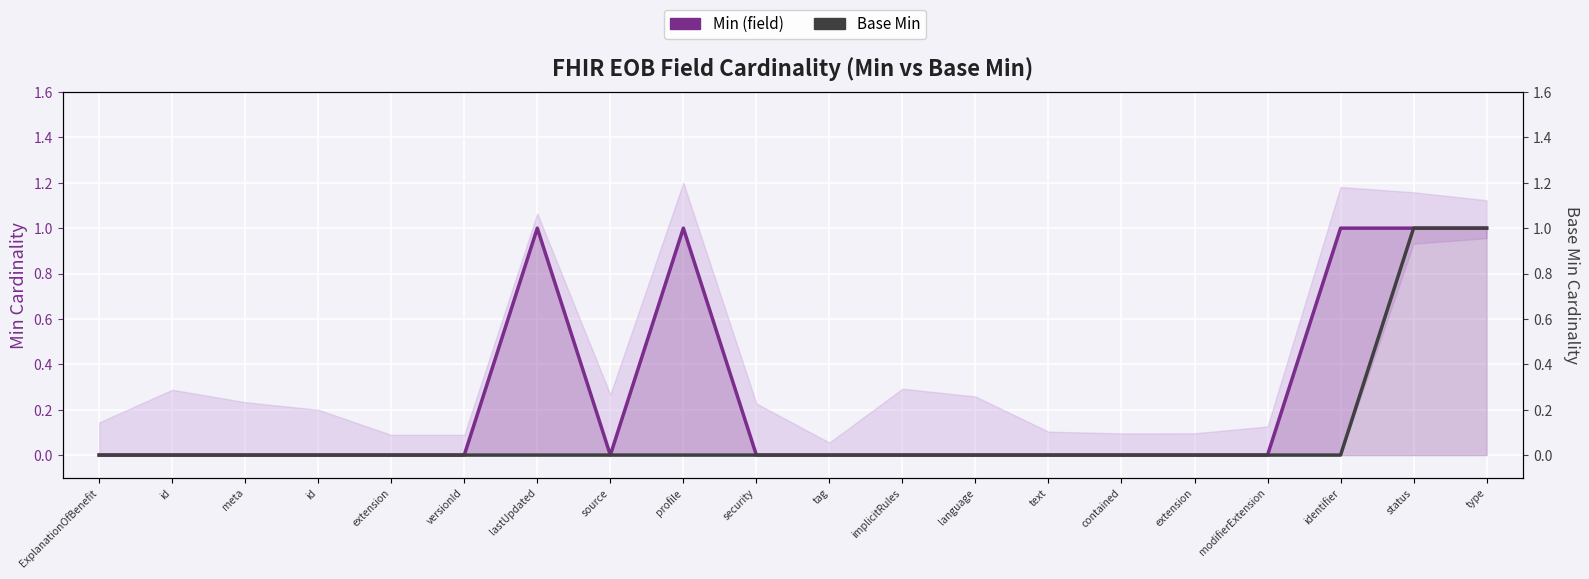

How many lines are shown in the chart?

2